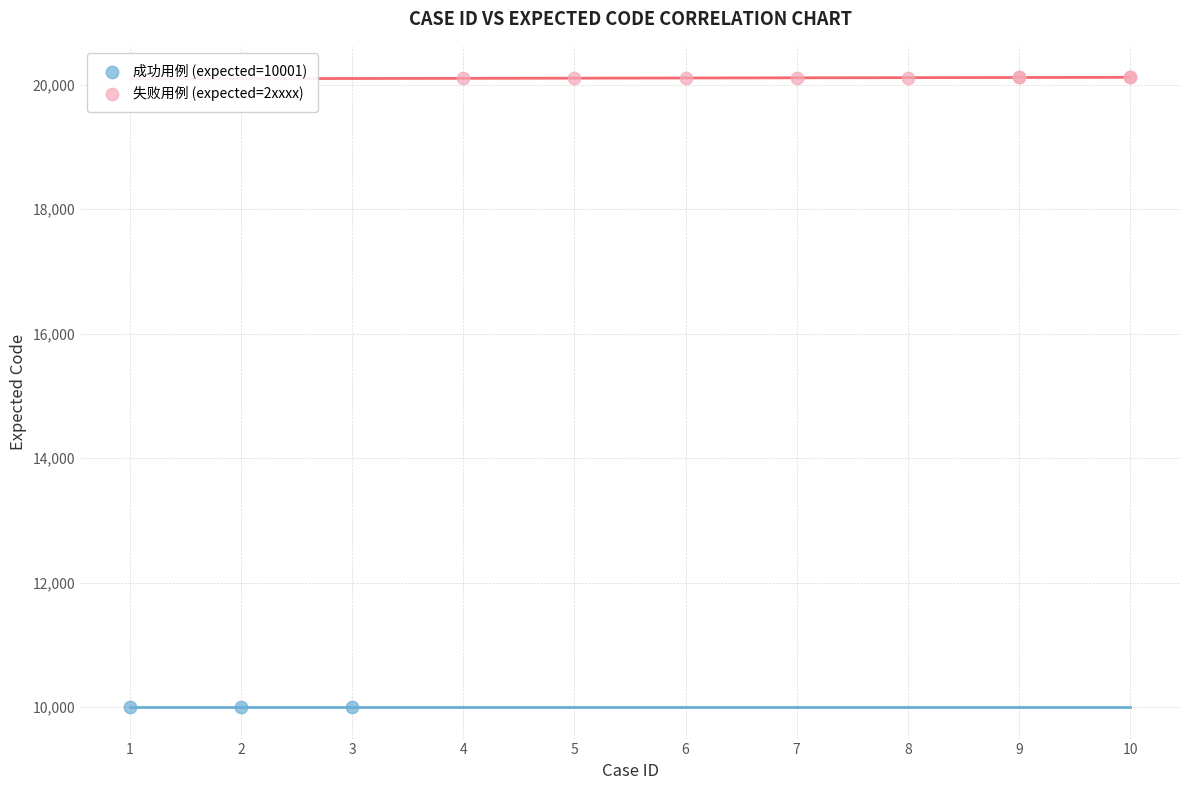

Which series contains the highest Y value?

失败用例 (expected=2xxxx)